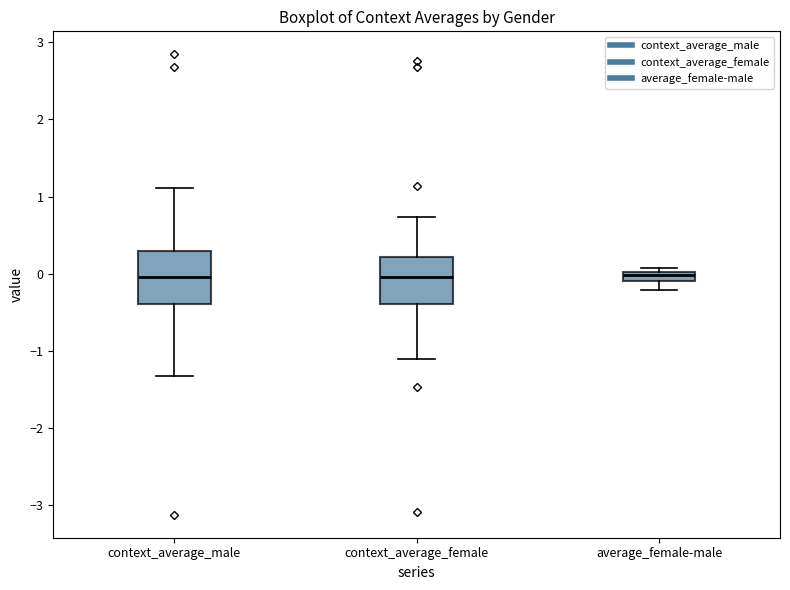

Where is the lower edge of the box for context_average_female on the y-axis? The values are not printed on the chart, so give them approximately, as read against the axis.

-0.4